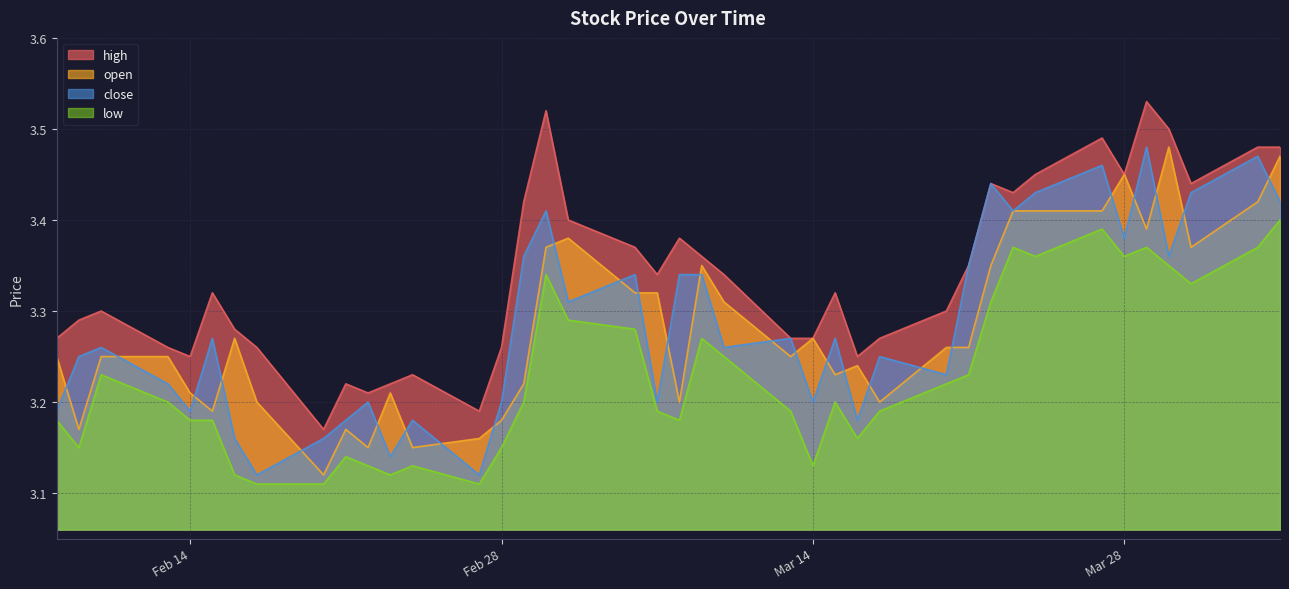

How many low values are between 3 and 4?

40